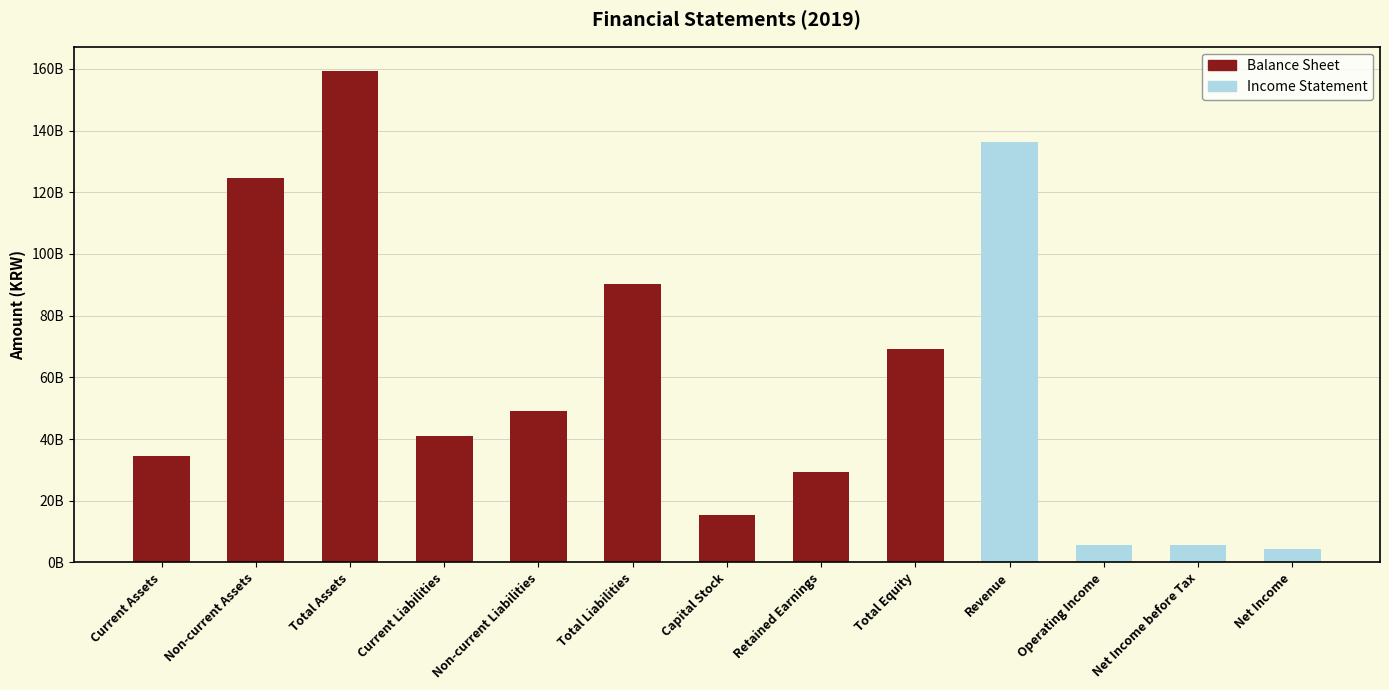

List the series in order of their peak value, highest first.

Balance Sheet, Income Statement